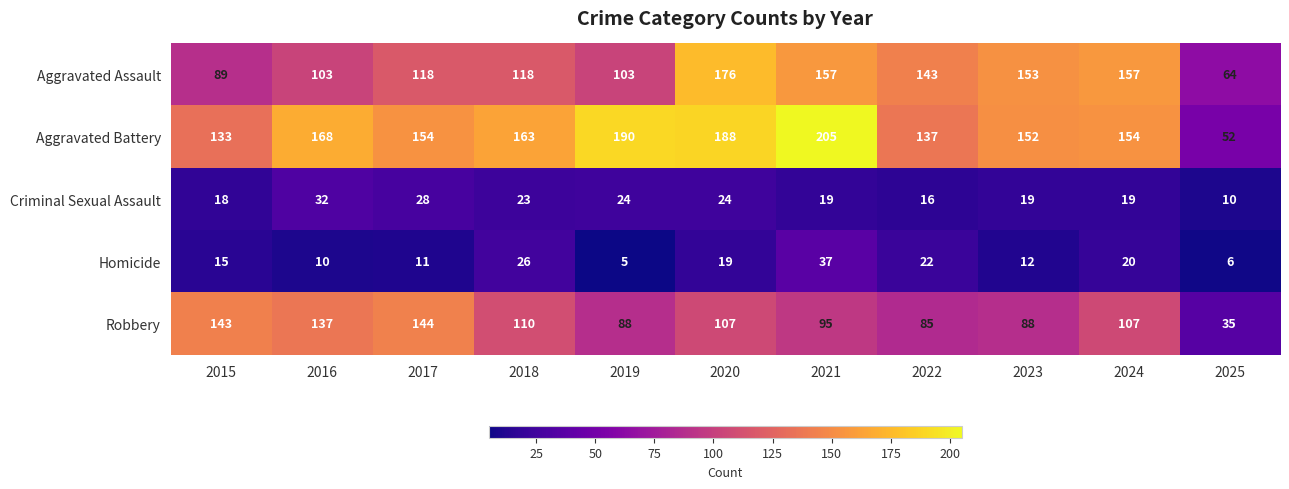

What is the sum of all Criminal Sexual Assault values?

232